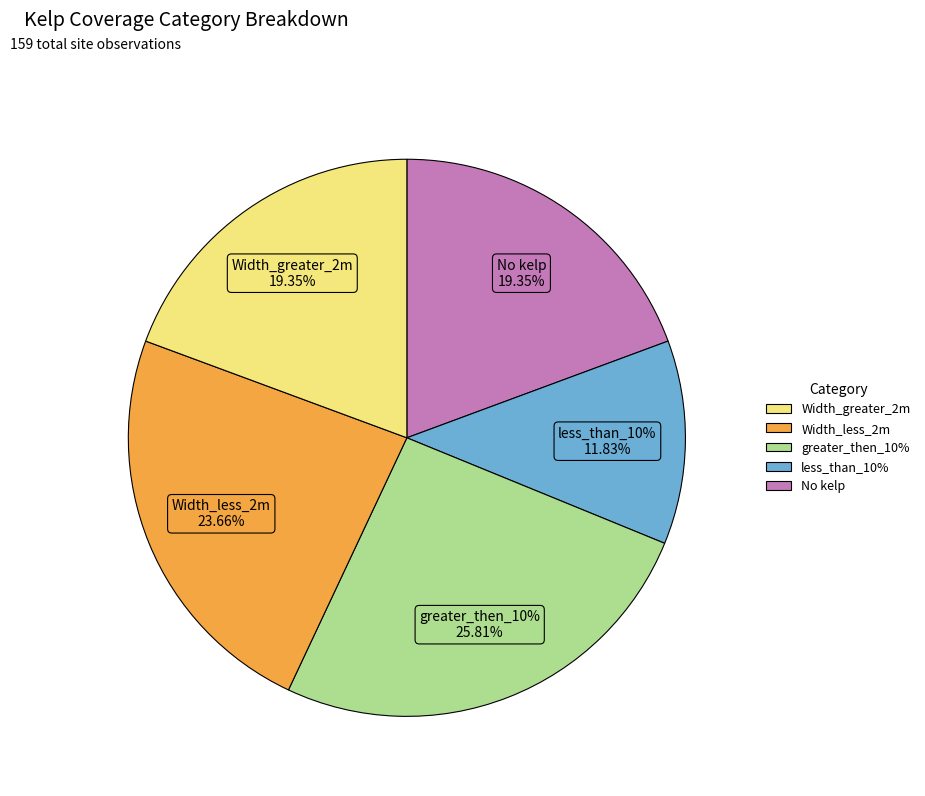

The No kelp slice represents 9% of the pie. True or false?

False